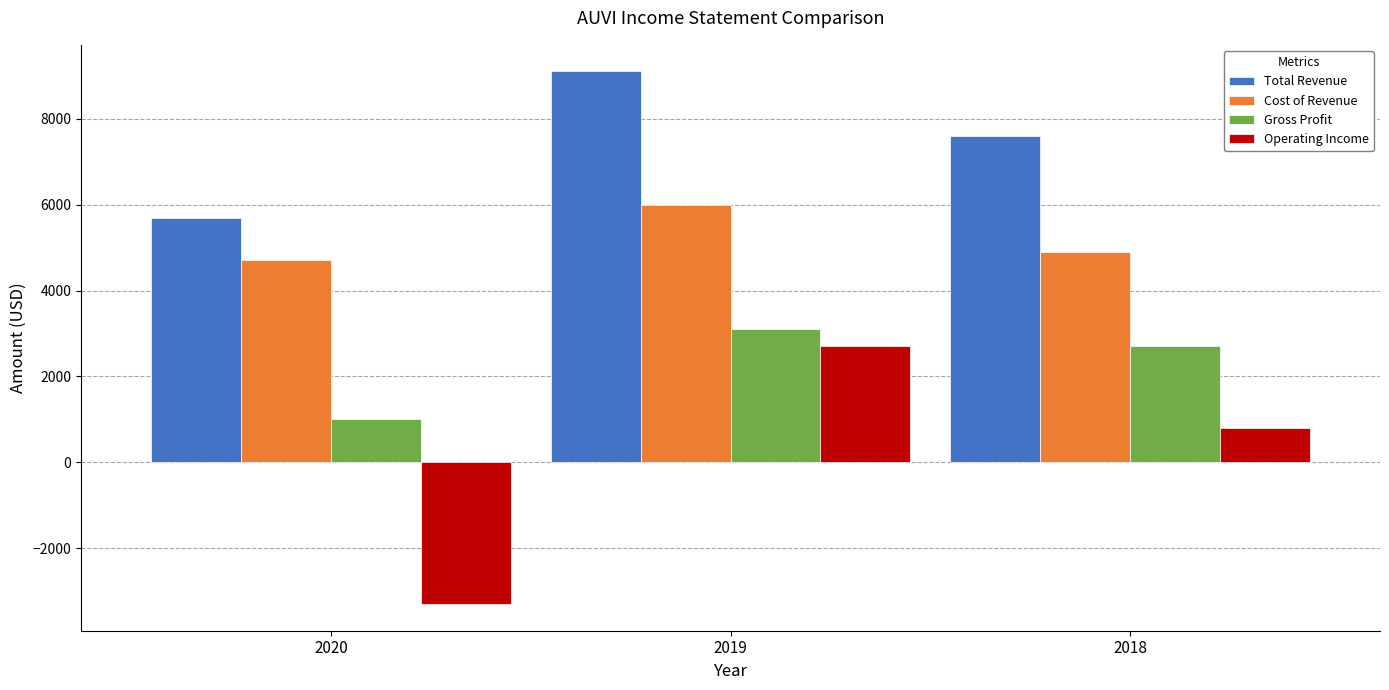

Which label corresponds to the smallest value in the chart?

2020